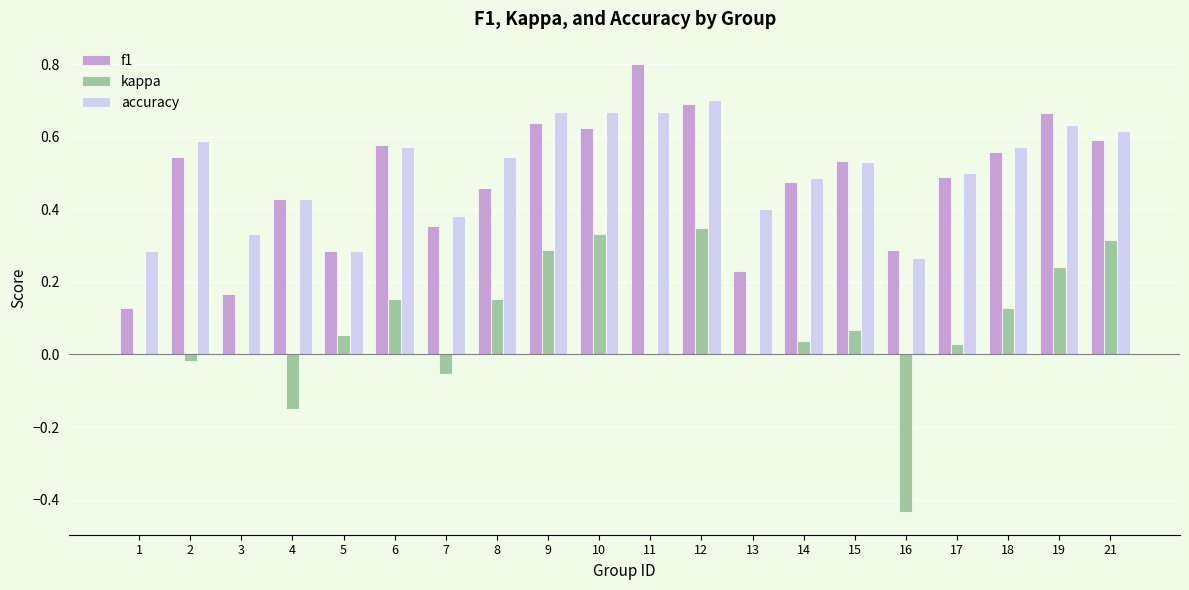

Is it true that f1 equals 0.5 at 15?

True